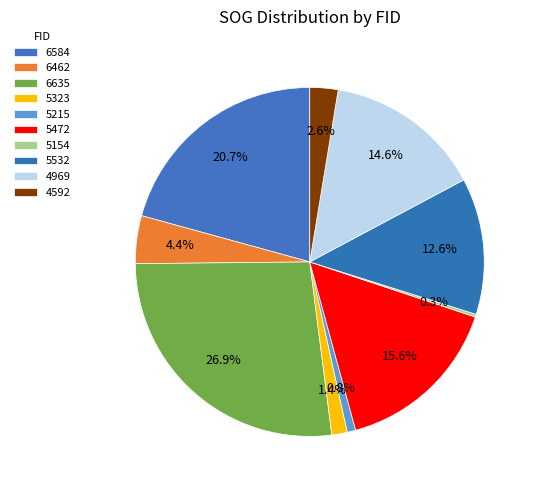

Which slice is the largest?

6635